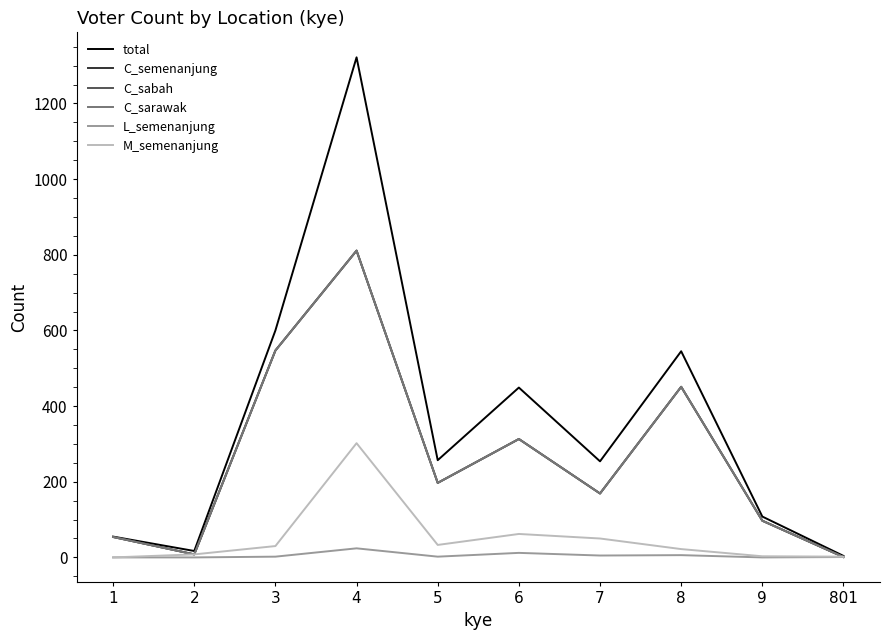

The C_sabah series shows 12 at 2. True or false?

False